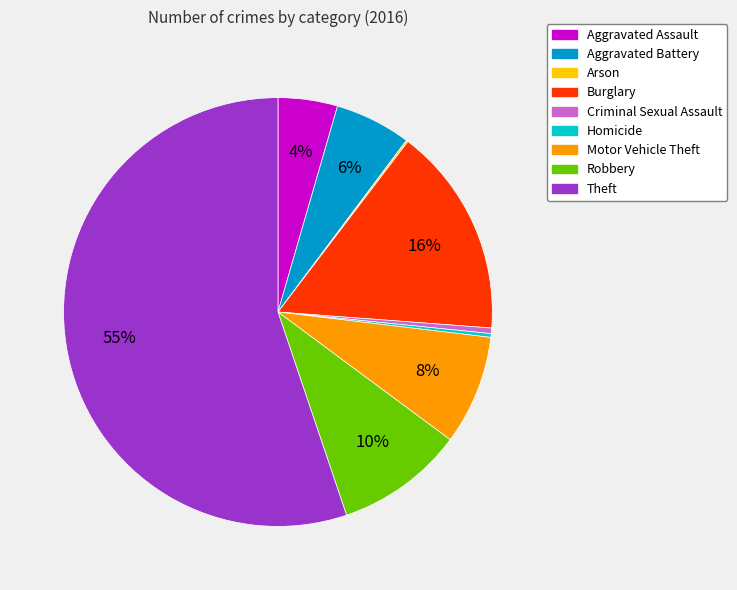

Do Burglary and Aggravated Assault together represent more than half of the pie?

No